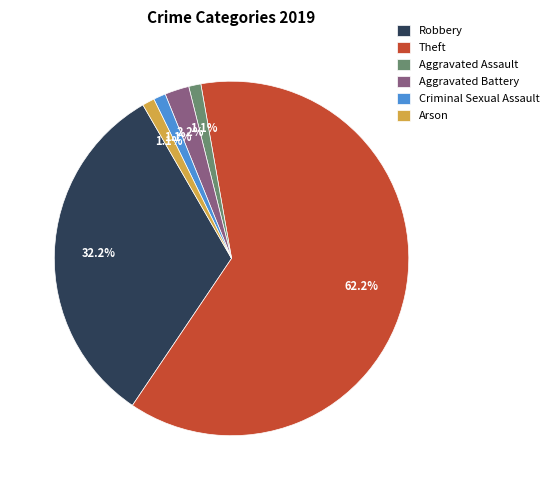

What is the majority slice?

Theft